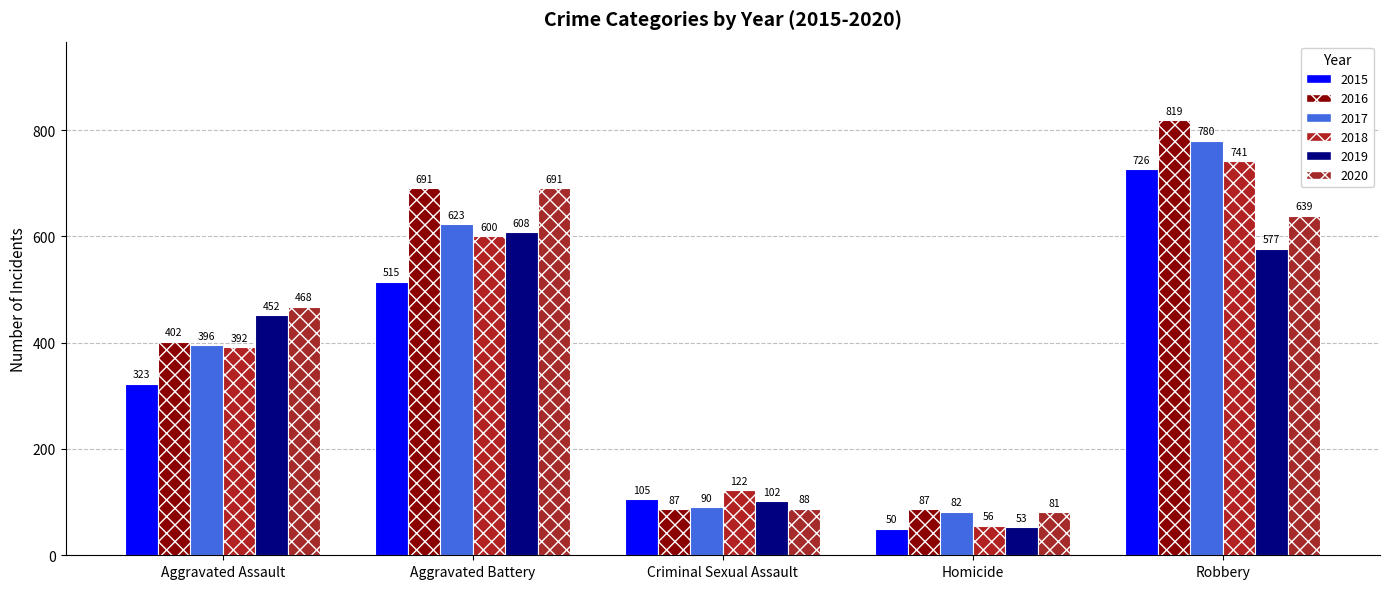

What position from the right is Aggravated Assault?

5